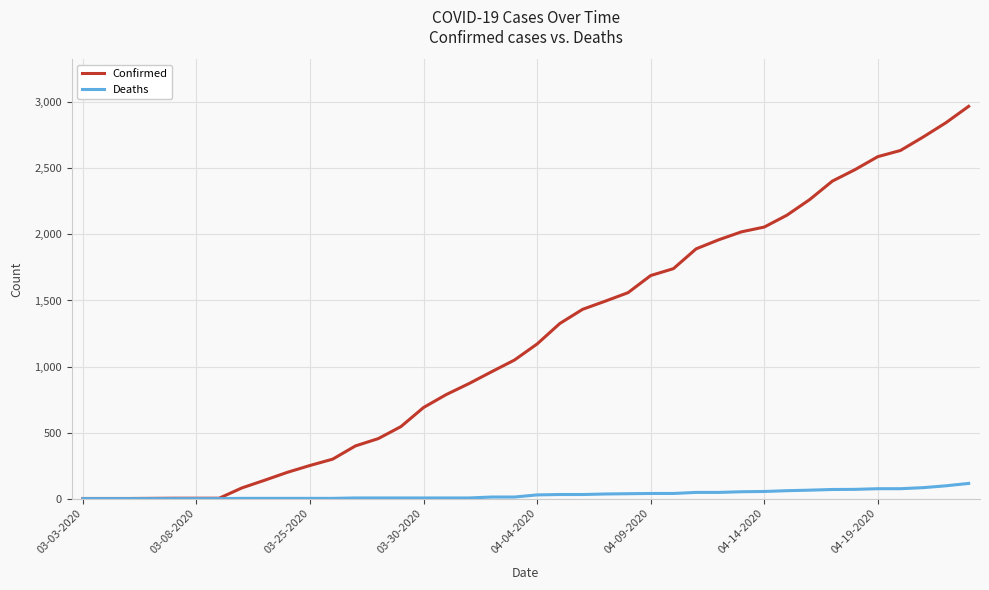

Which series has the widest spread of values?

Confirmed